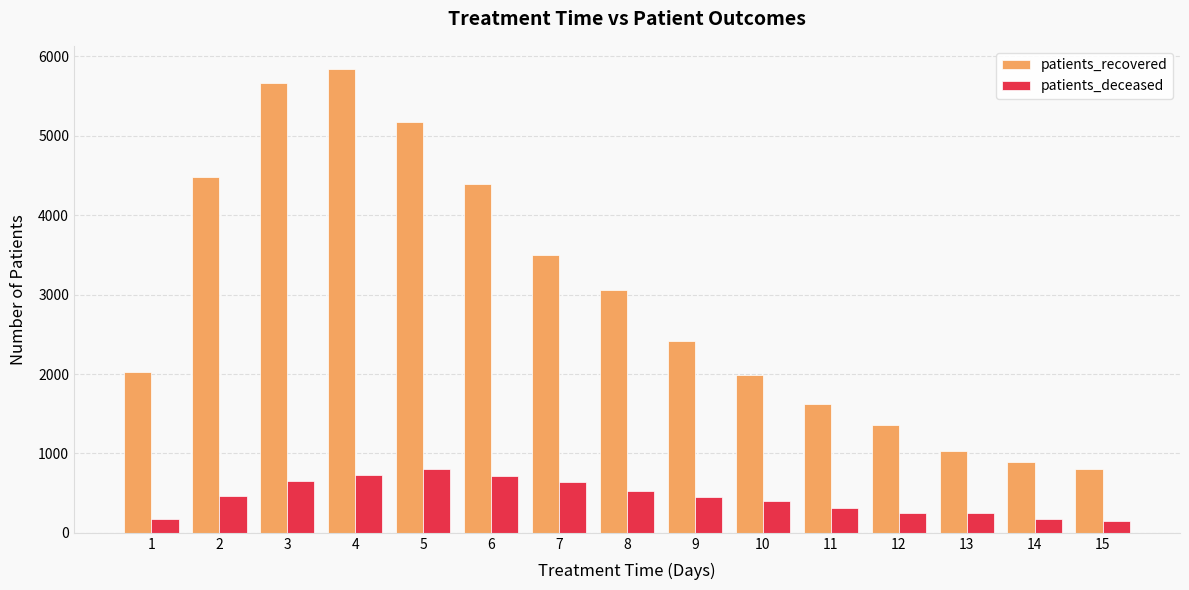

What are all the series names shown in the legend?

patients_recovered, patients_deceased